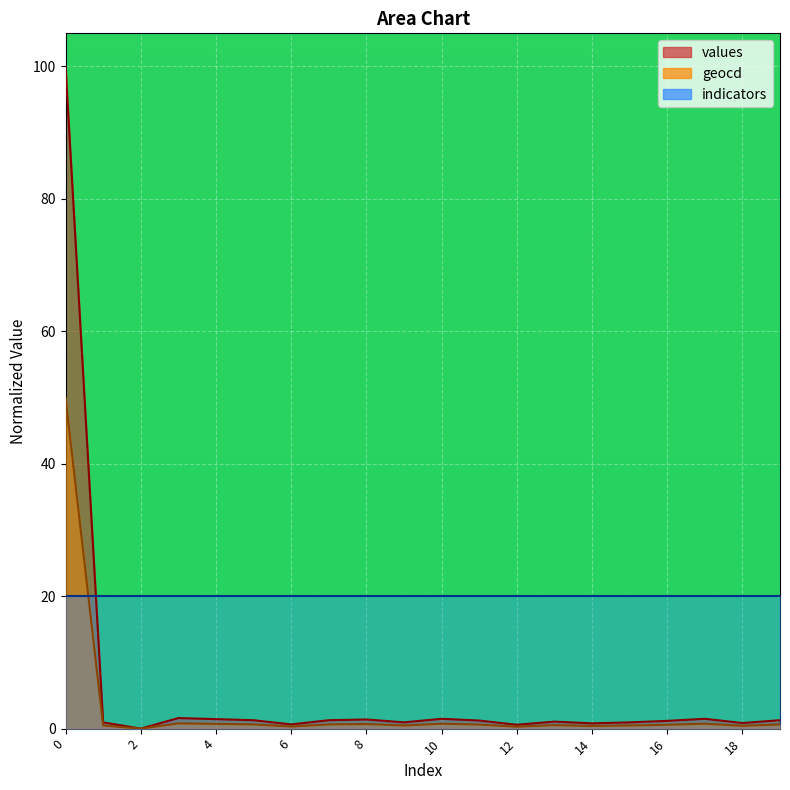

What is the sum of all values values?

120.4